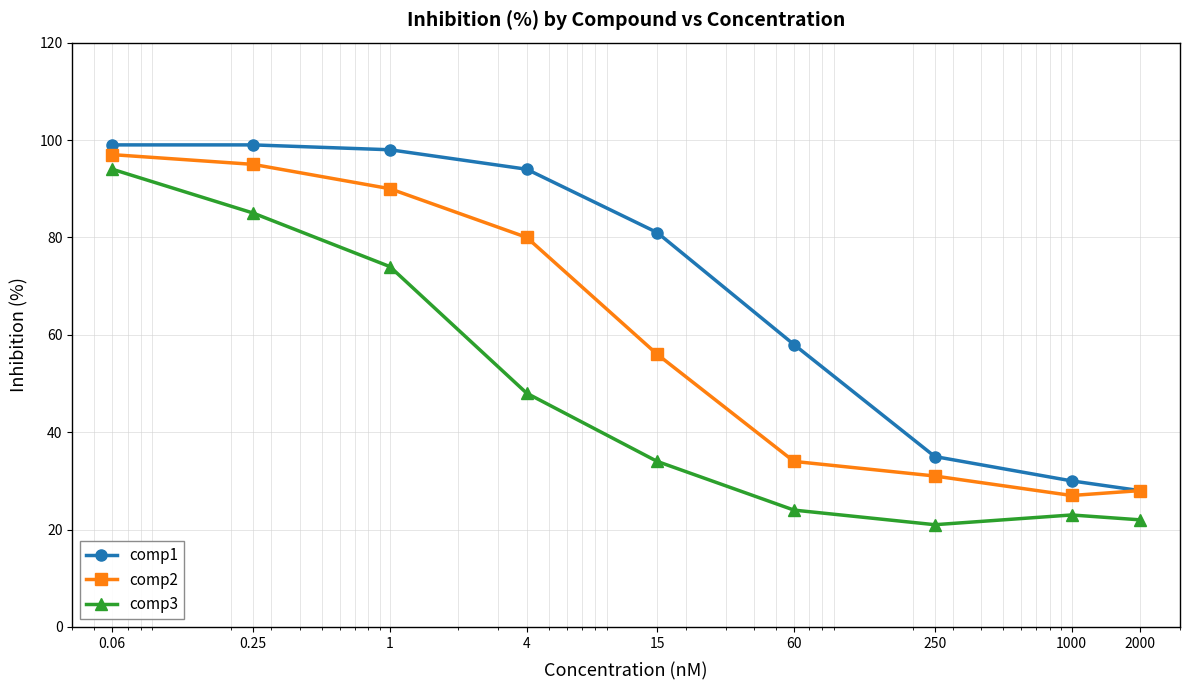

True or false: comp1 and comp2 intersect in this chart.

False